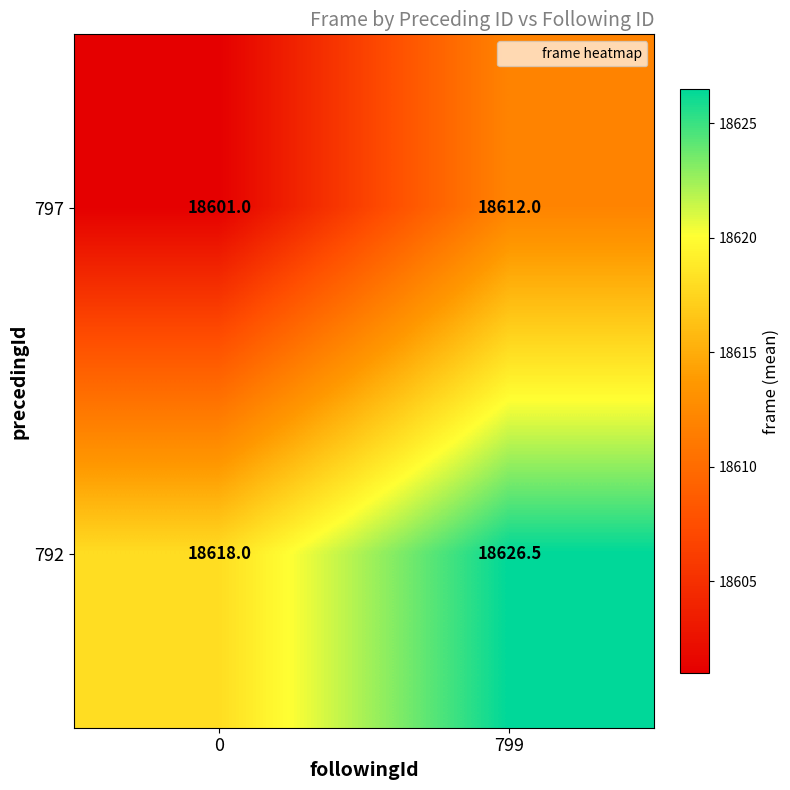

True or false: 792 has a value of 10550.3 at 0.

False